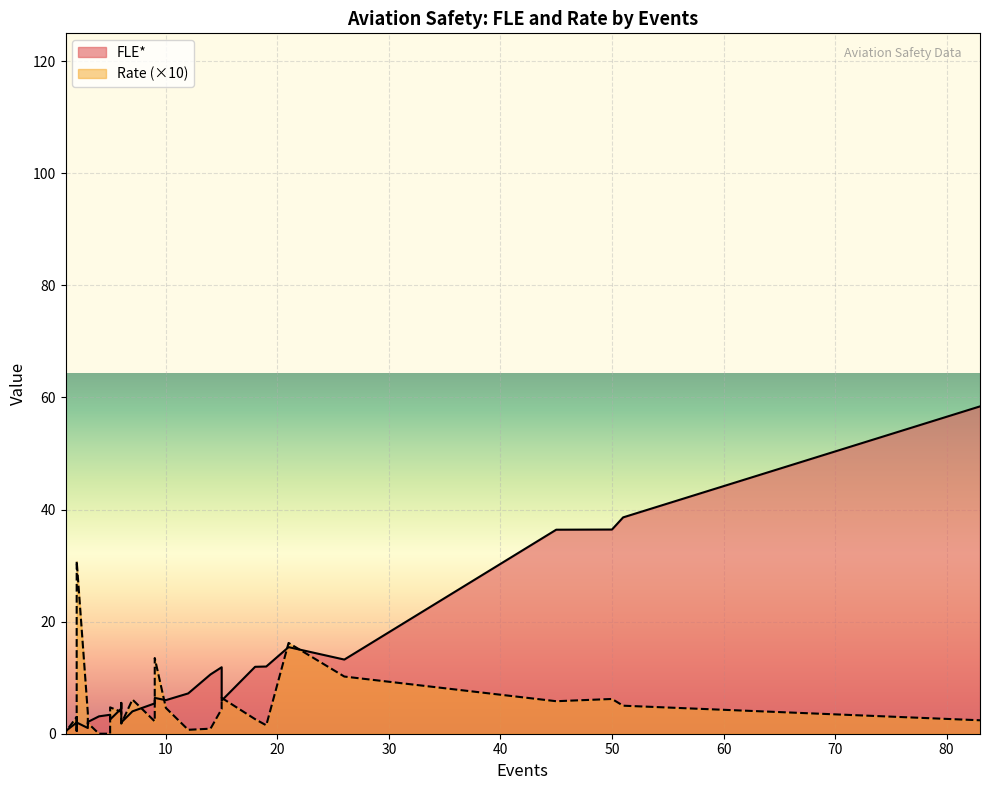

The Rate series shows 0.4 at 6. True or false?

True